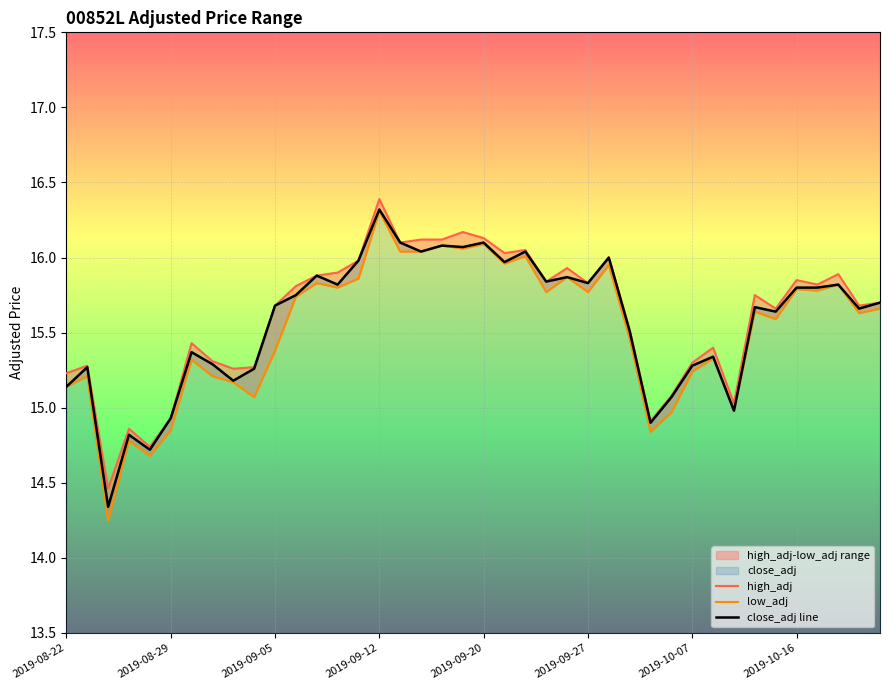

At how many categories does at least one series exceed 16?

8